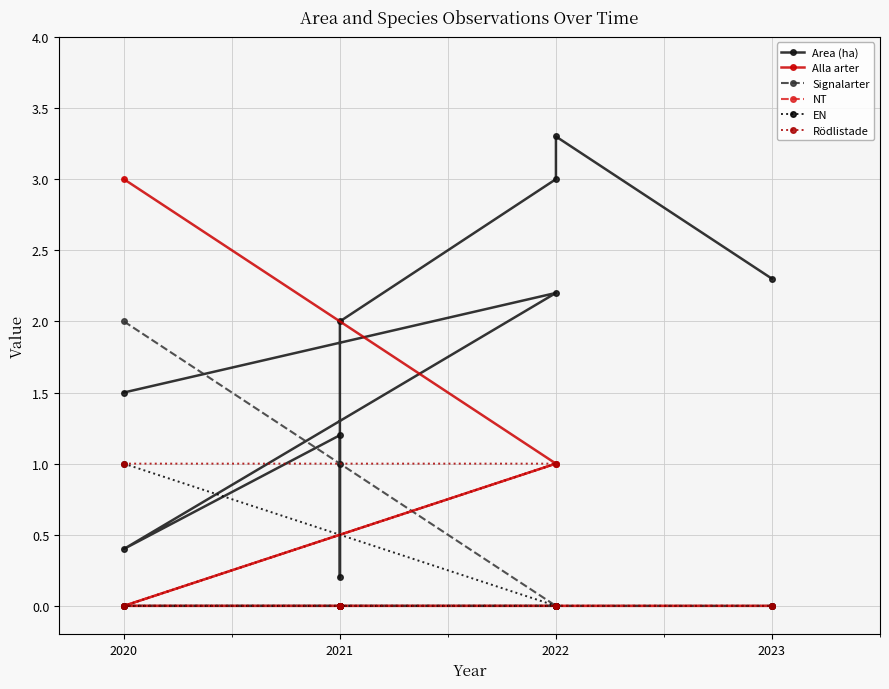

Is the value of Rödlistade at 2023 greater than the value of Signalarter at 2021?

No